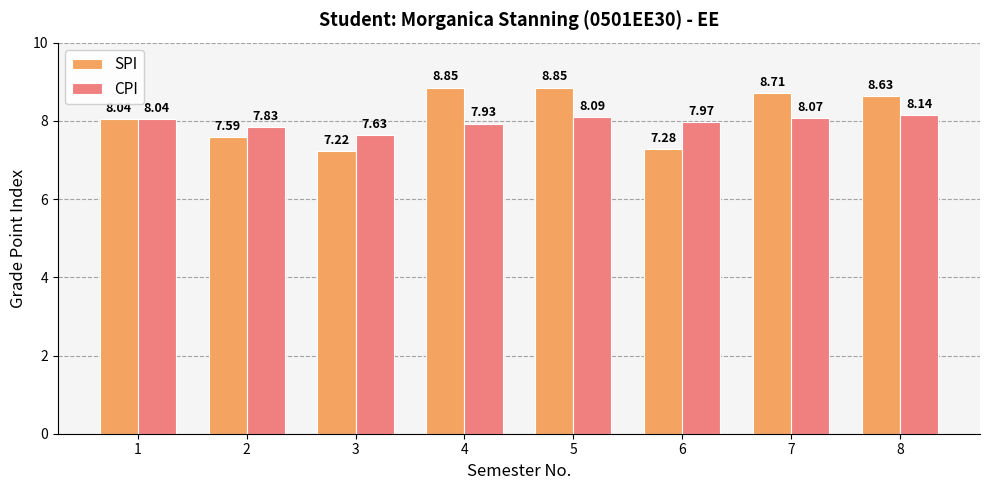

The value of SPI at 1 is 11.6. True or false?

False